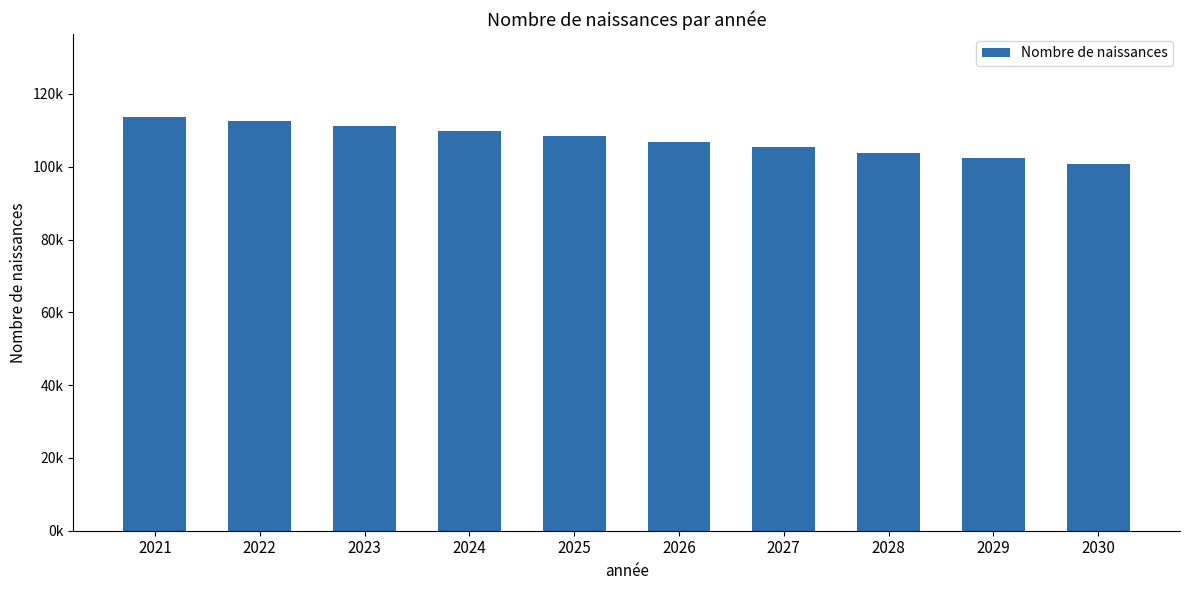

Which has a higher value, 2024 or 2025?

2024